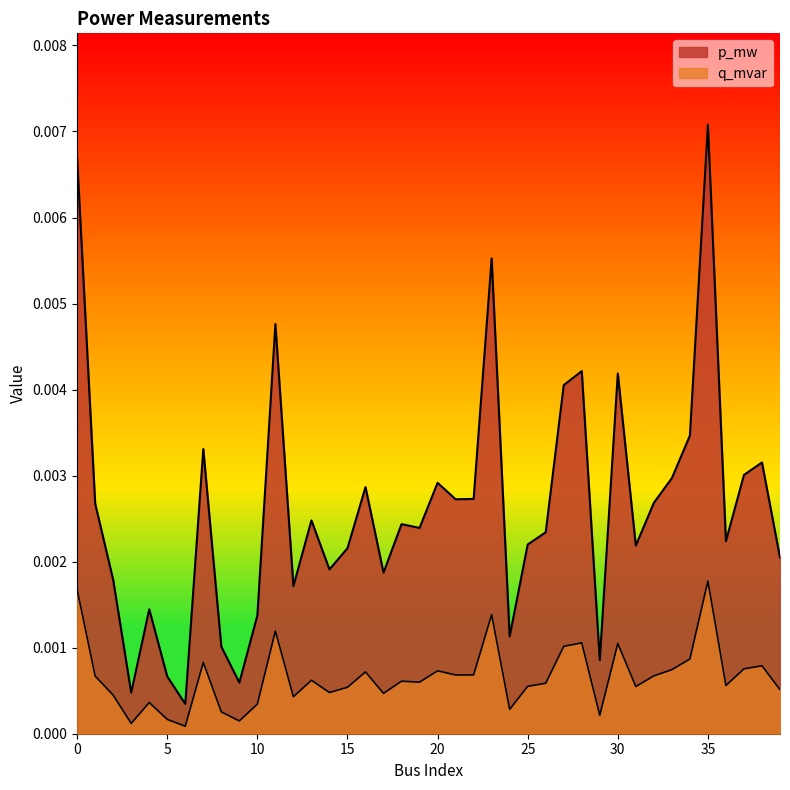

How many lines are shown in the chart?

2